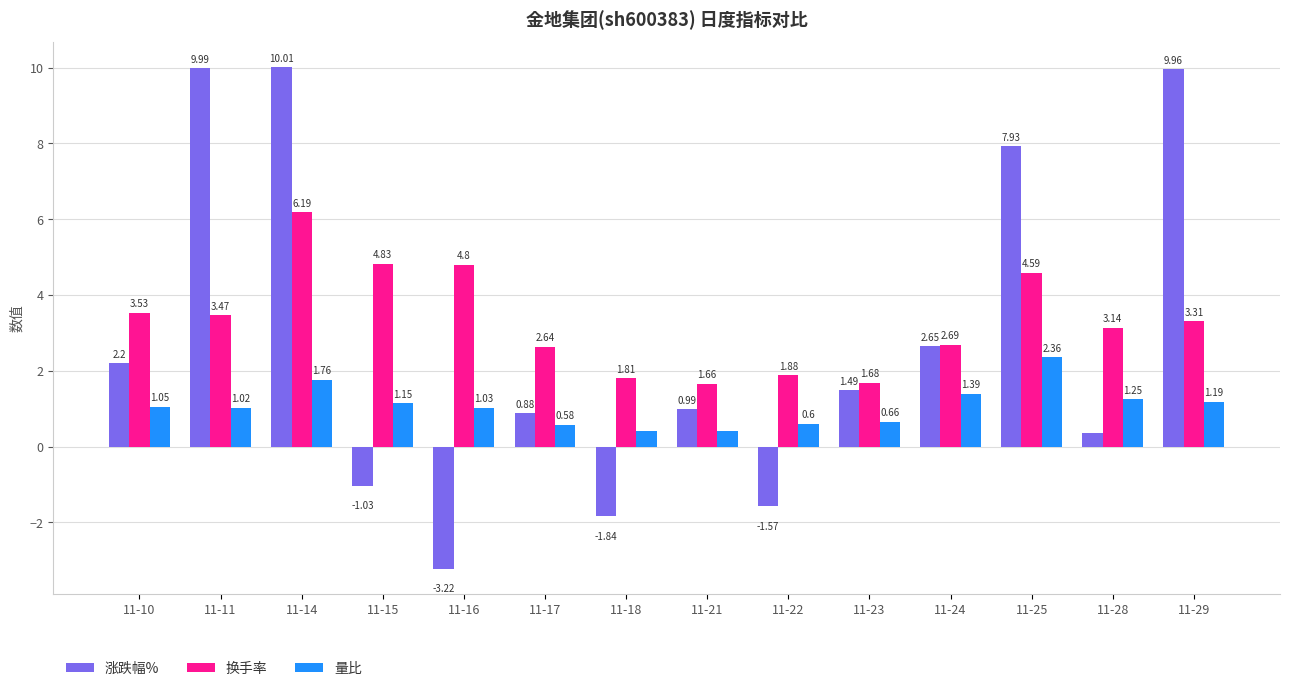

What is the difference between the 量比 values at 11-16 and 11-15?

0.1